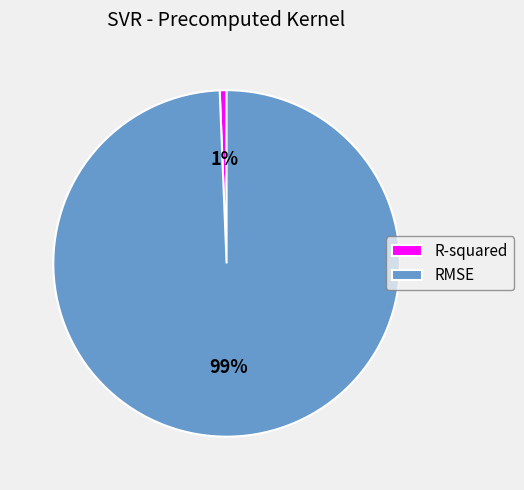

What is the majority slice?

RMSE